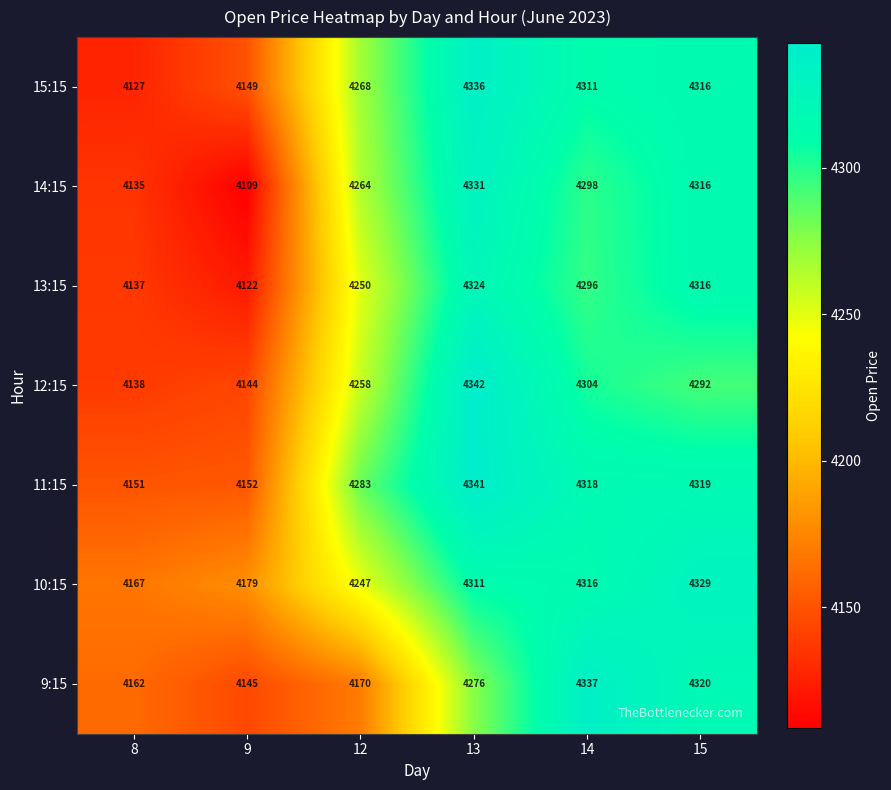

What is the smallest value displayed?

4109